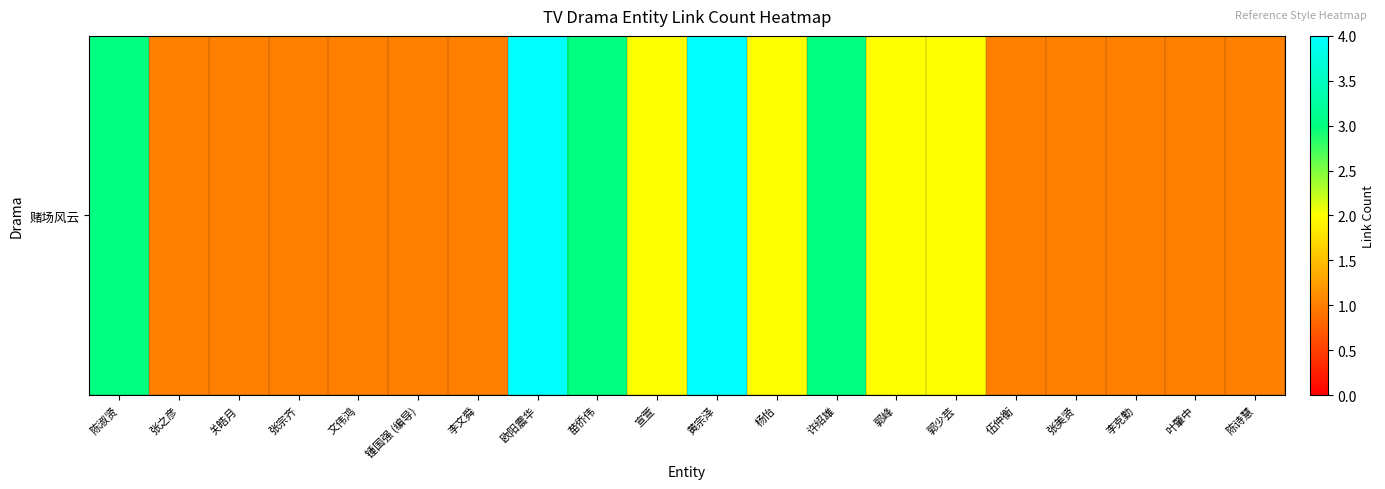

True or false: the data shows 1 at 郭峰.

False